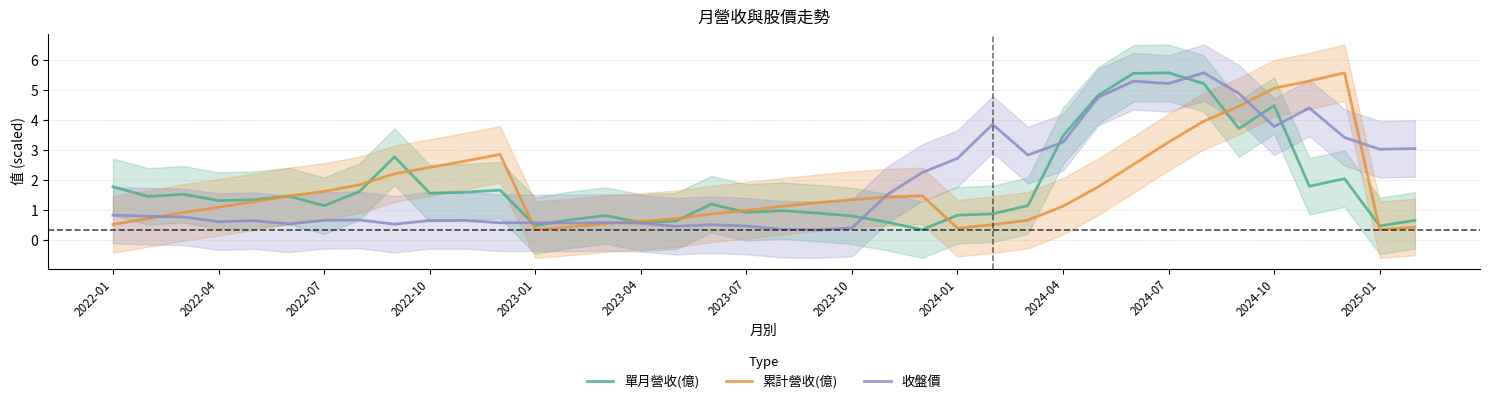

Is it true that 收盤價 equals 0.1 at 2022-04?

False